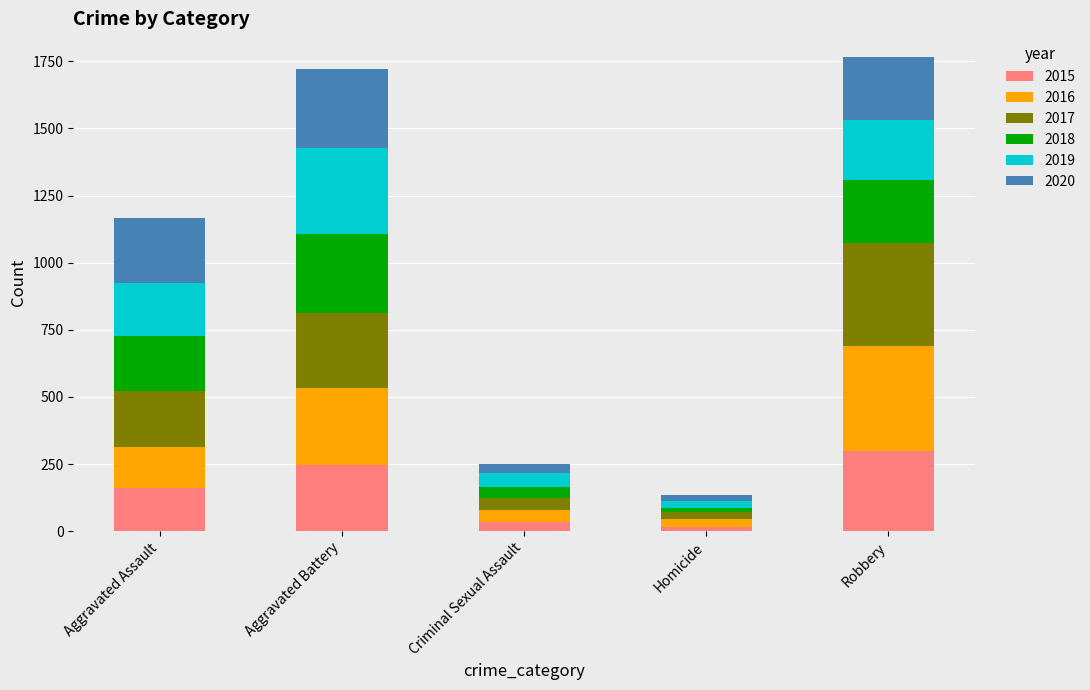

What is the total value across all series at Robbery?

1766